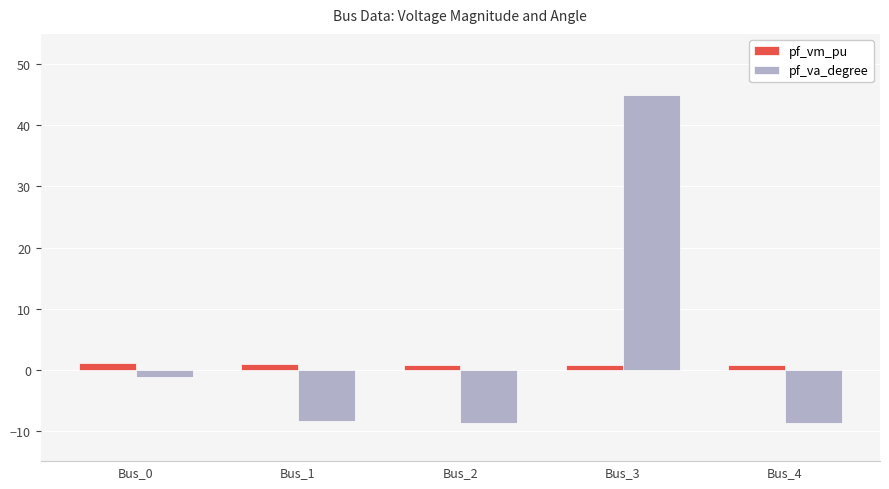

What is the difference between the maximum and second lowest values in the pf_va_degree series?

53.7